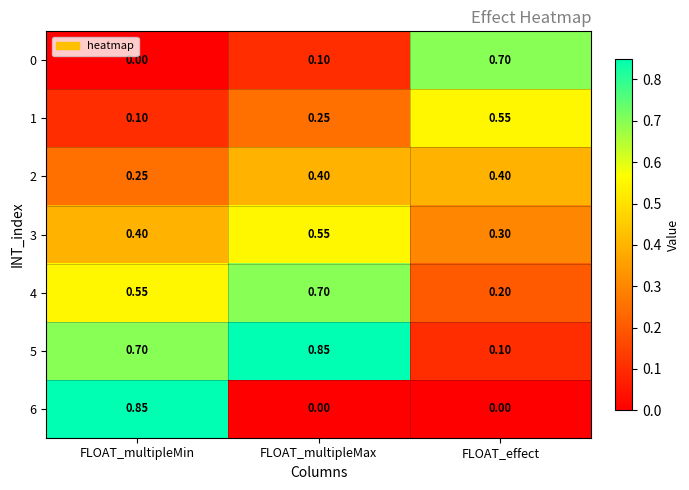

At which label does 5 reach its peak?

FLOAT_multipleMax